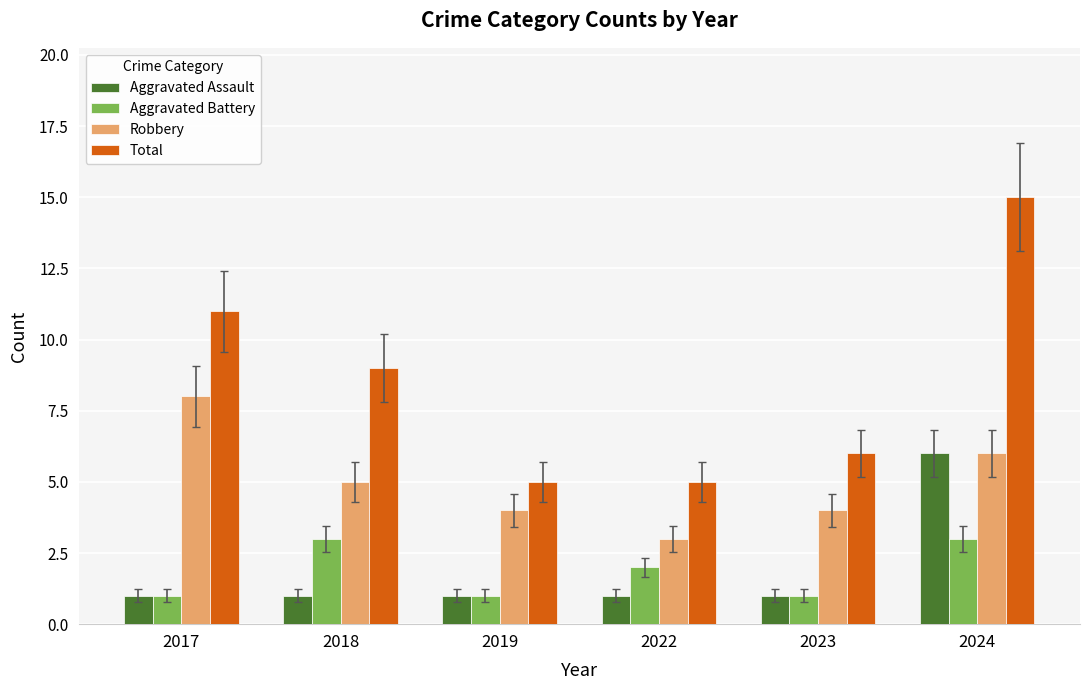

Count the number of data series in this chart.

4